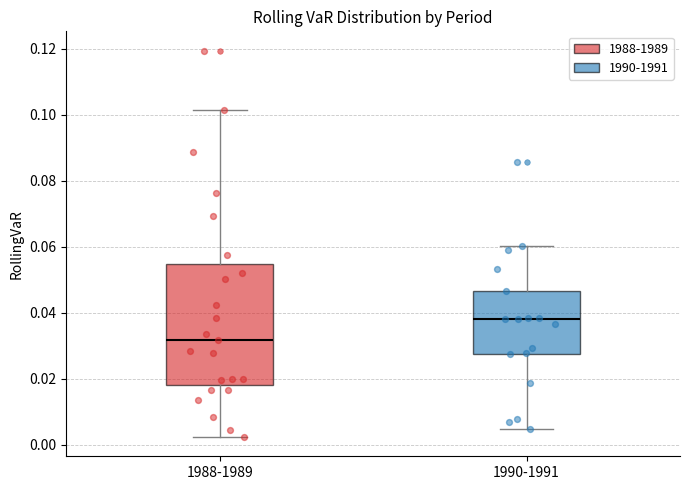

Where does the upper whisker of the box for 1988-1989 end on the y-axis? The values are not printed on the chart, so give them approximately, as read against the axis.

0.102